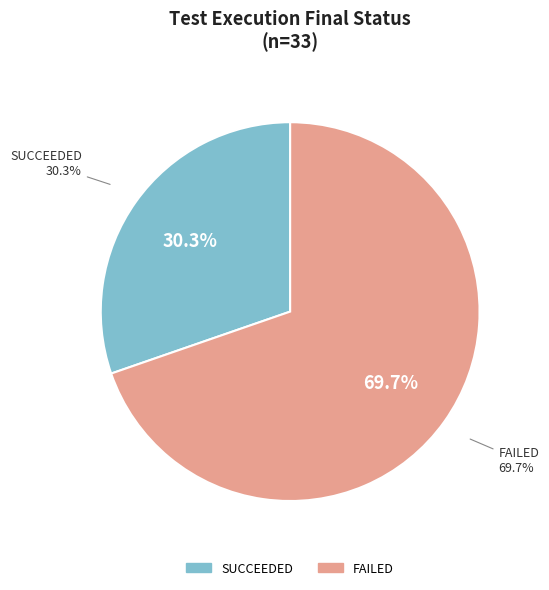

Which slice is the largest?

FAILED